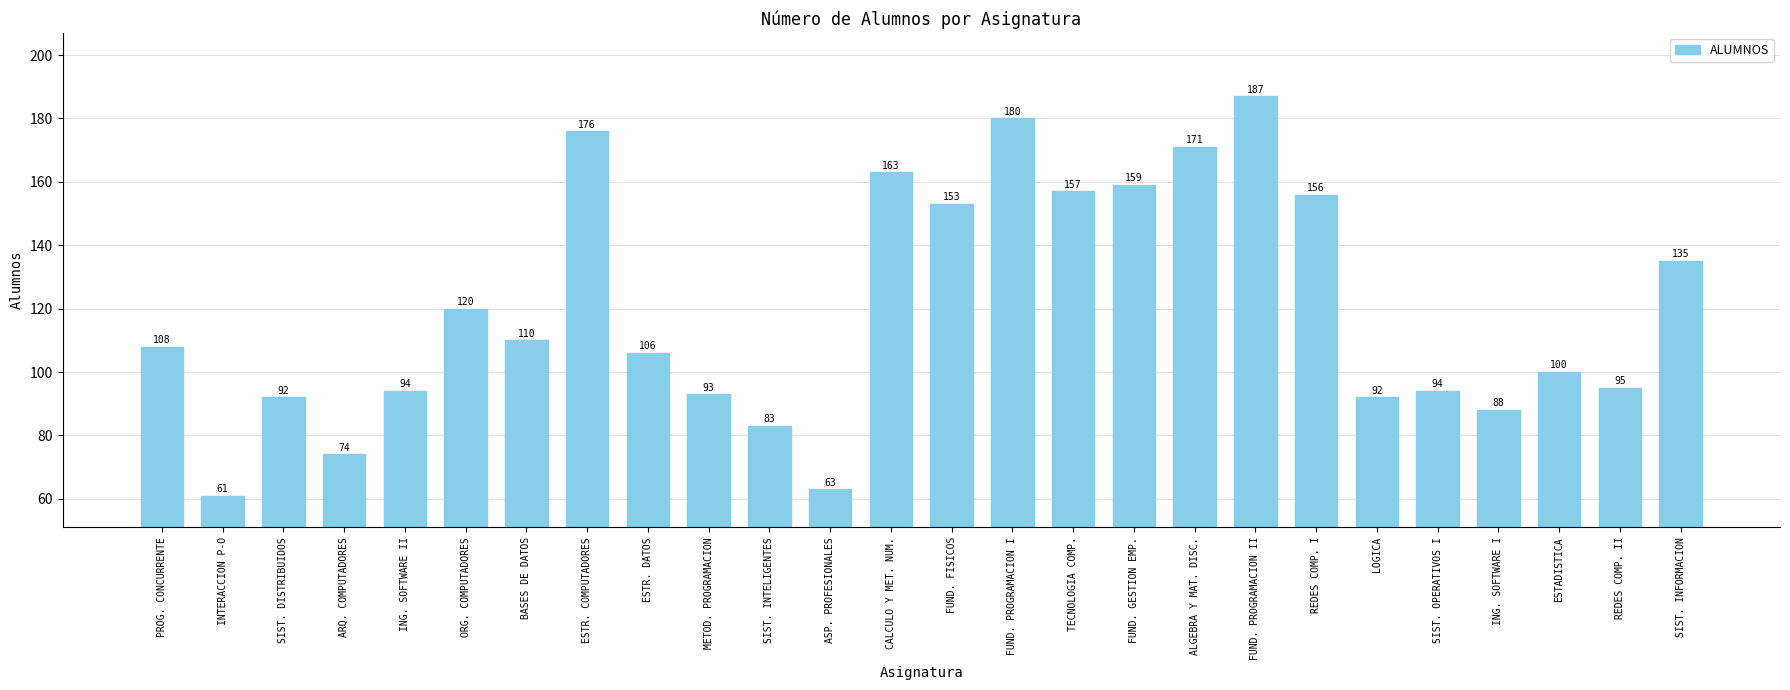

What is the difference between the values at SIST. OPERATIVOS I and FUND. GESTION EMP.?

65